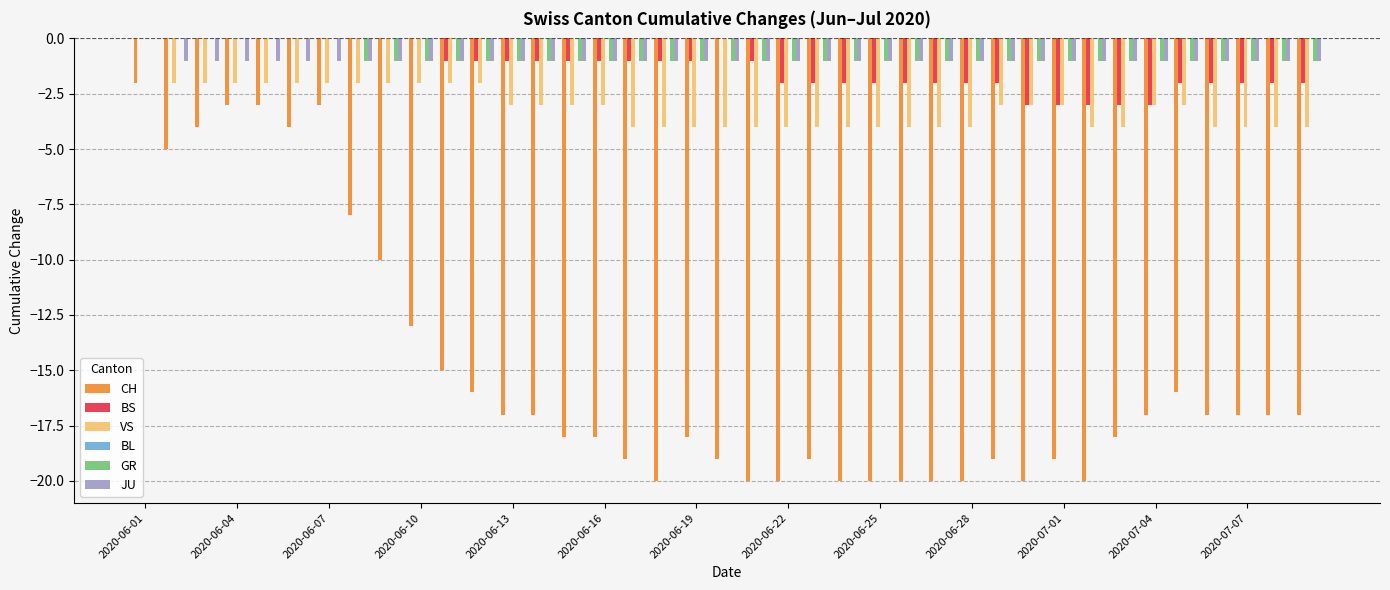

Does the chart contain stacked bars?

No